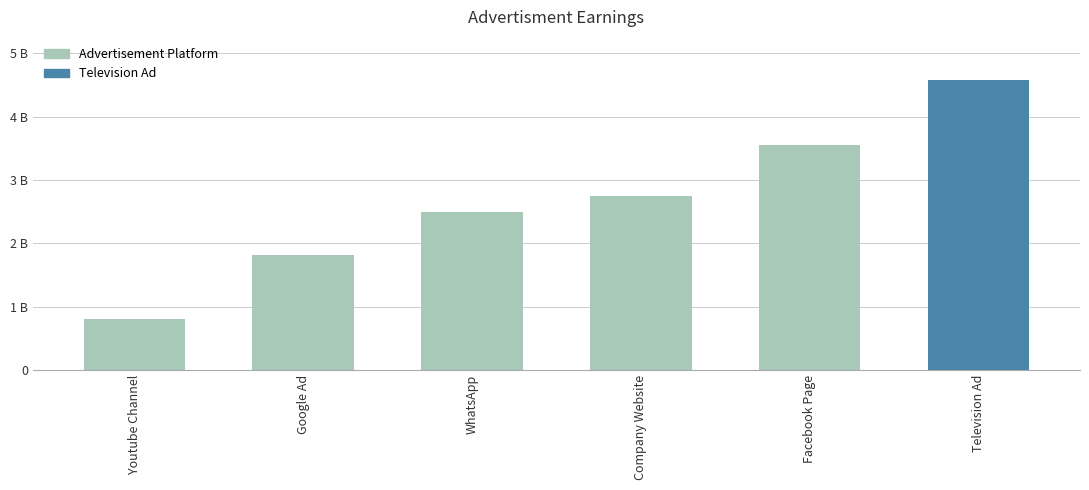

What is the sum of all values?

15990000000